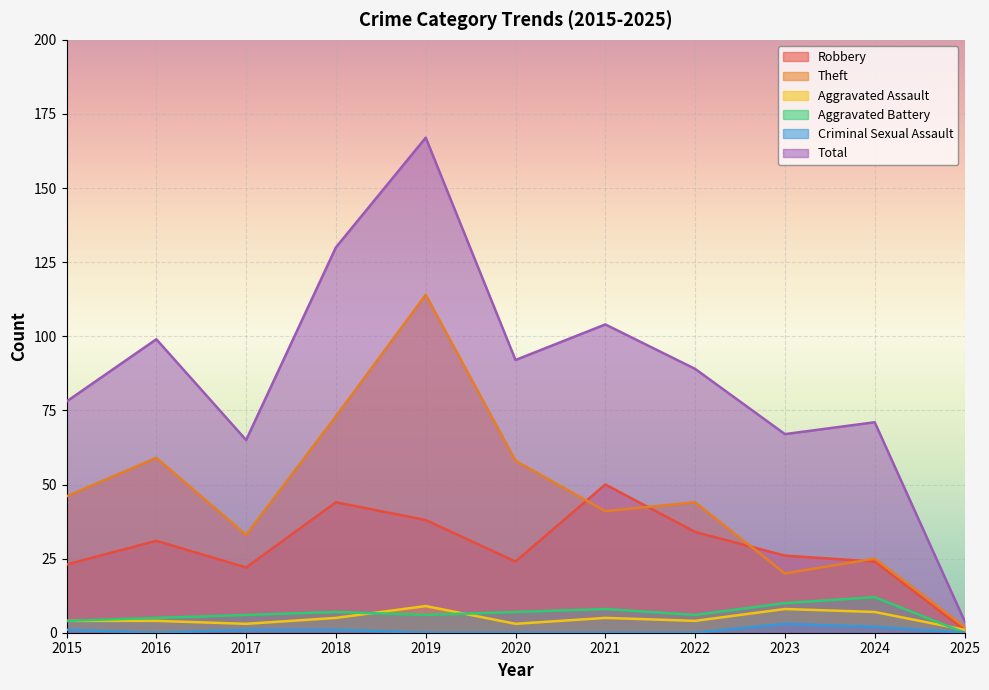

The value of Criminal Sexual Assault at 2025 is 2. True or false?

False